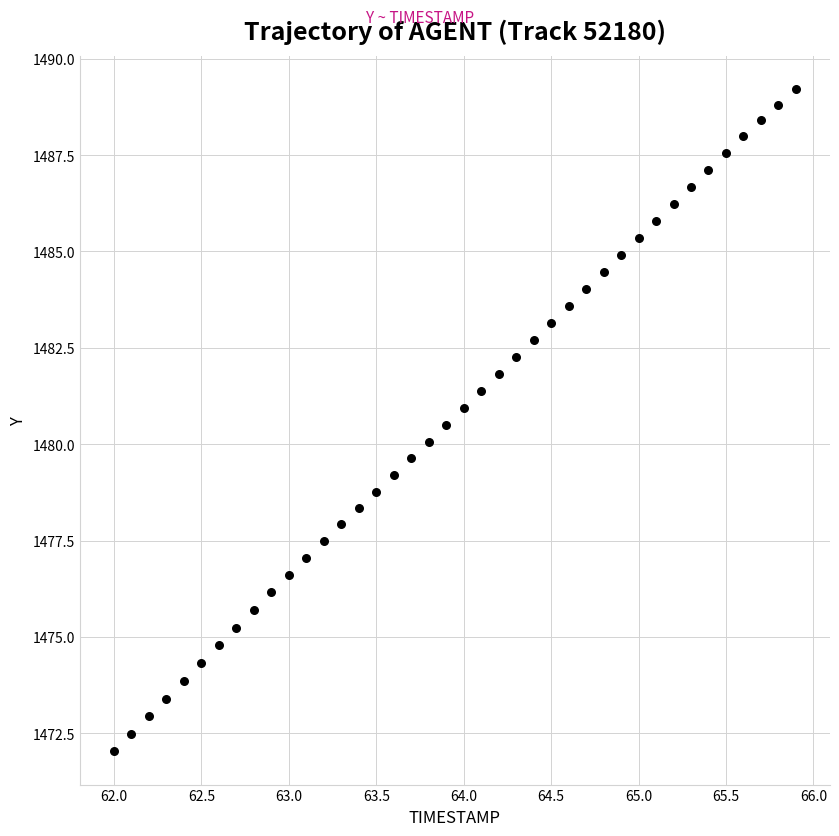

What is the range of X values (max minus min)?

3.9